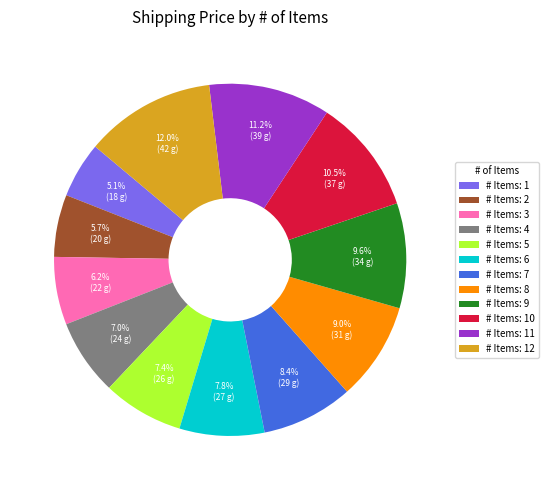

Which category has the biggest portion of the pie?

# Items: 12